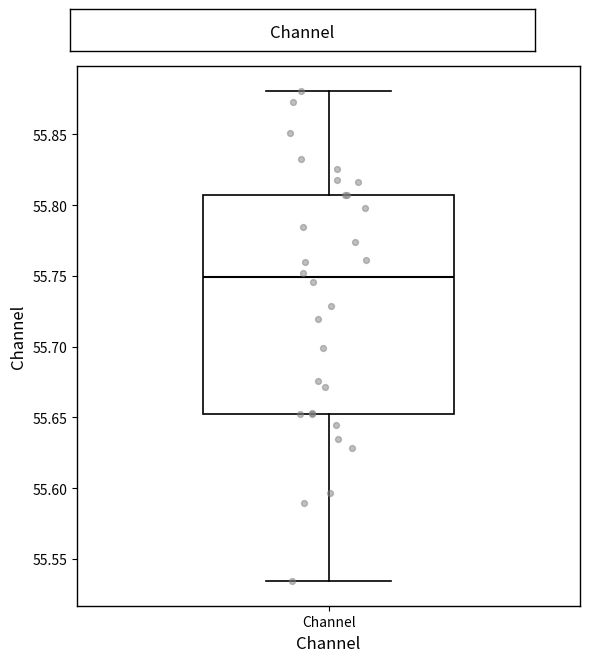

Where is the upper edge of the box for Channel on the y-axis? The values are not printed on the chart, so give them approximately, as read against the axis.

55.805